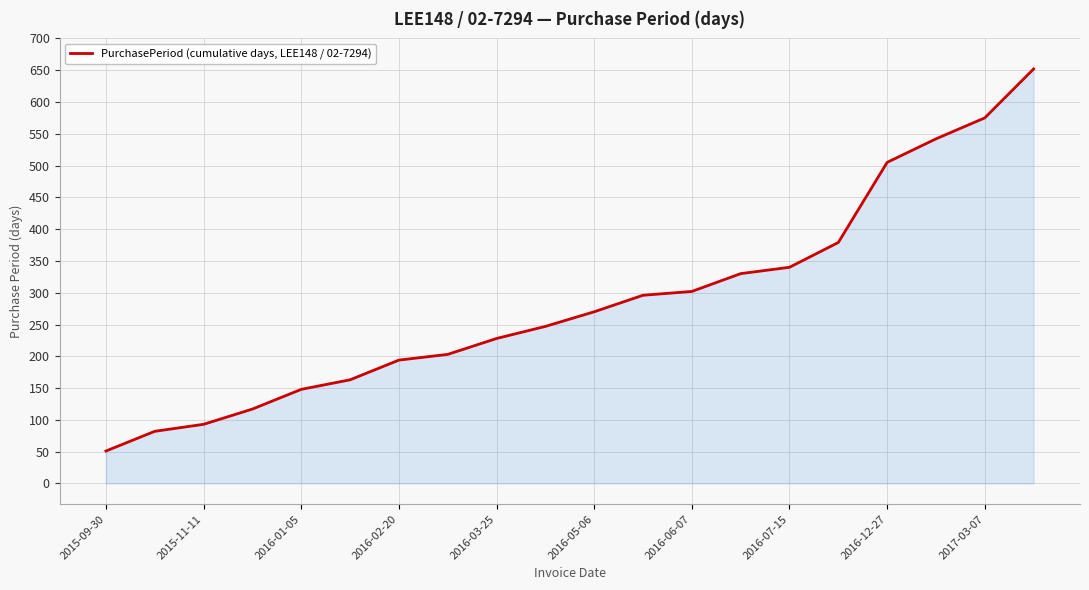

What is the difference between the maximum and minimum values?

601